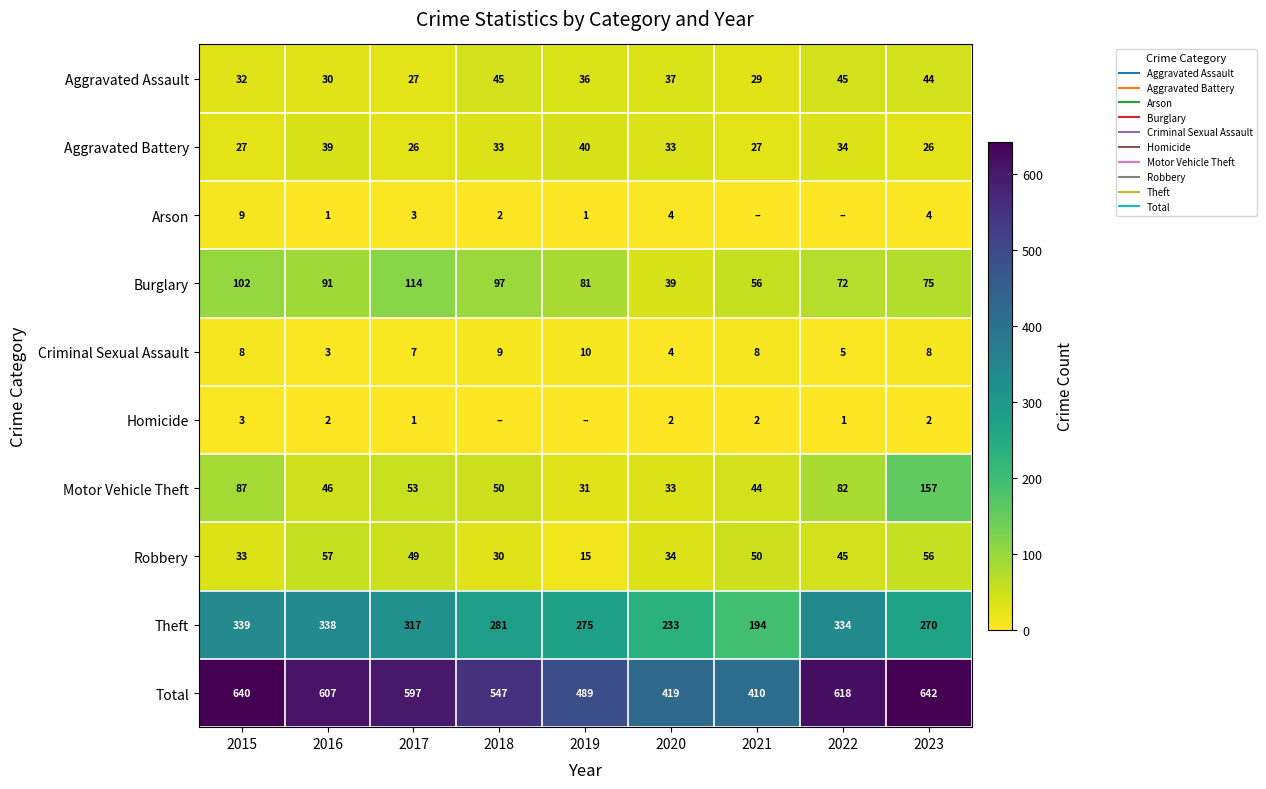

What is the approximate value of Criminal Sexual Assault at 2017?

7